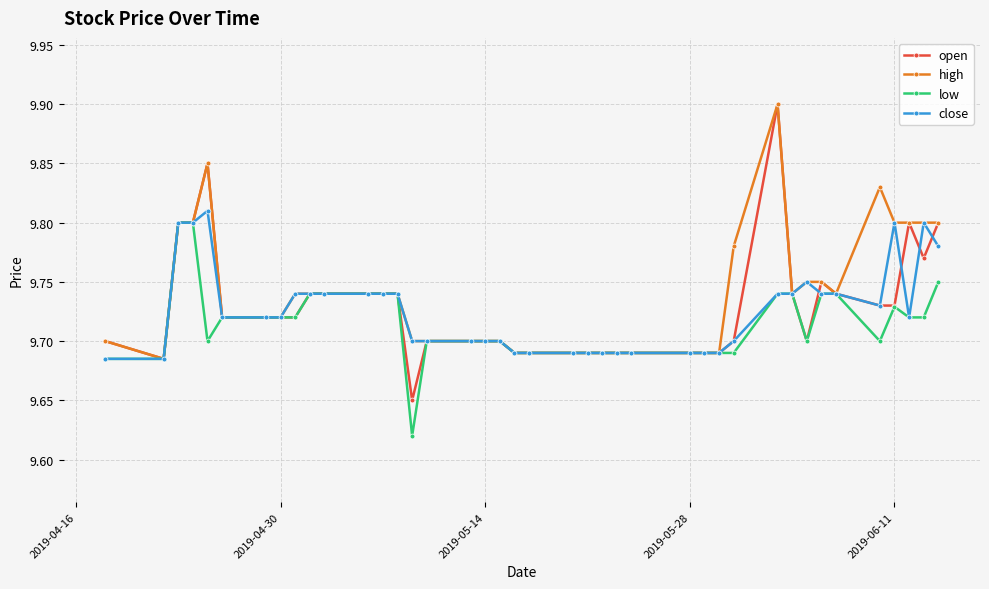

Which series has the widest spread of values?

open